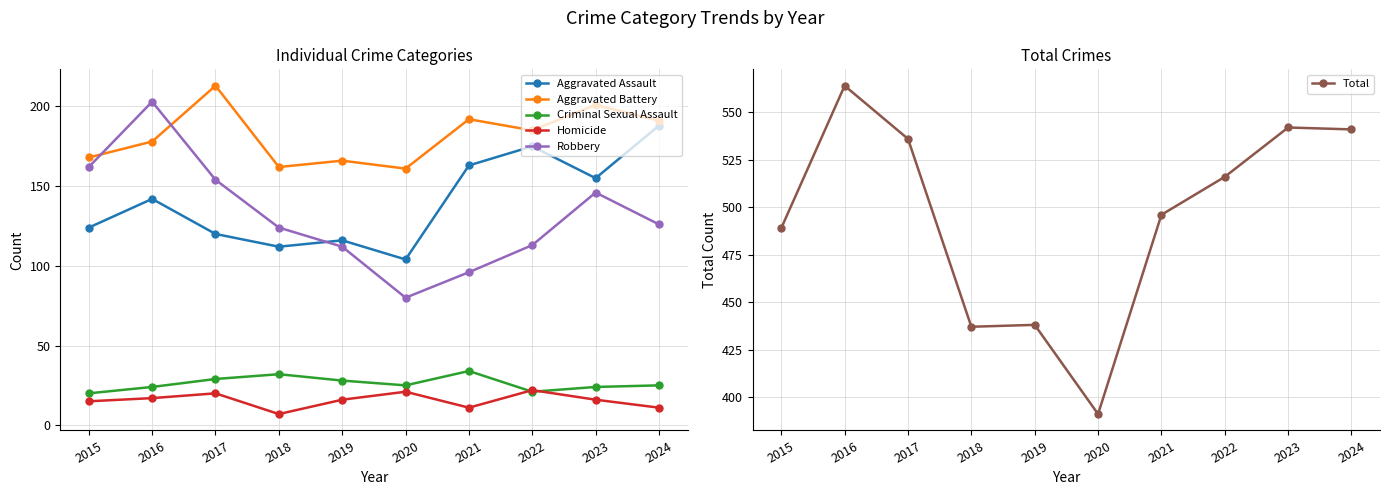

How many categories are shown in the chart?

10